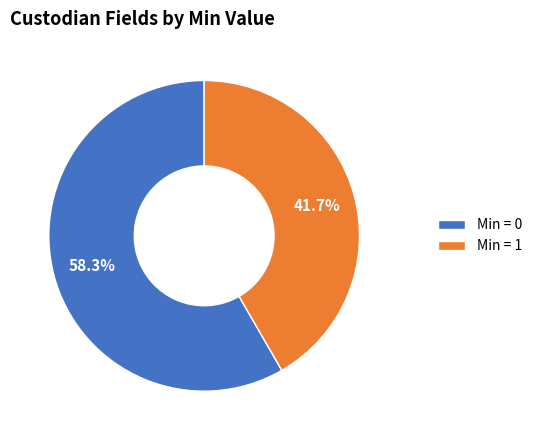

Combined, do Min = 0 and Min = 1 account for over 50%?

Yes